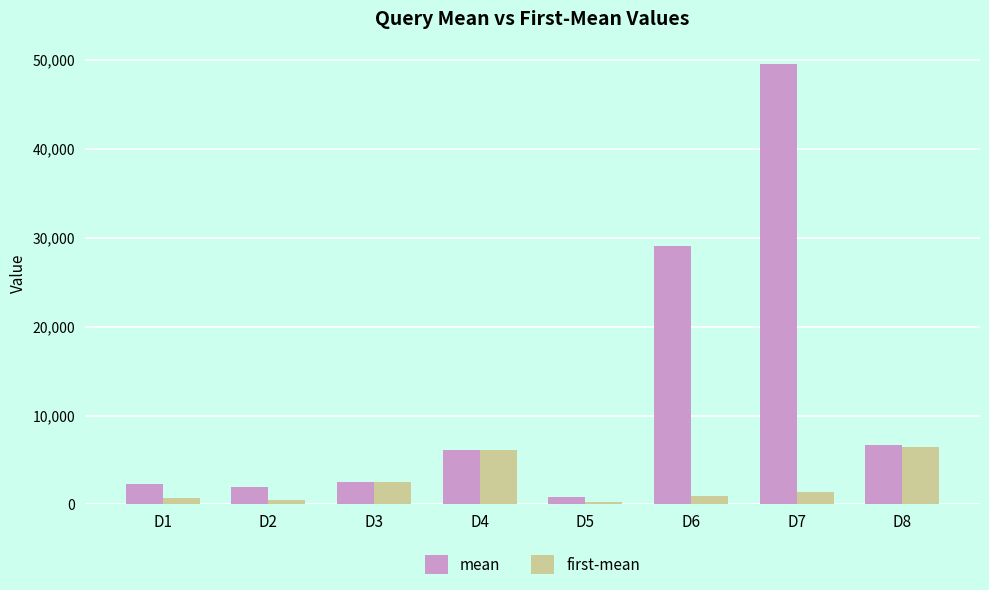

What is the maximum value shown in the chart?

49549.0